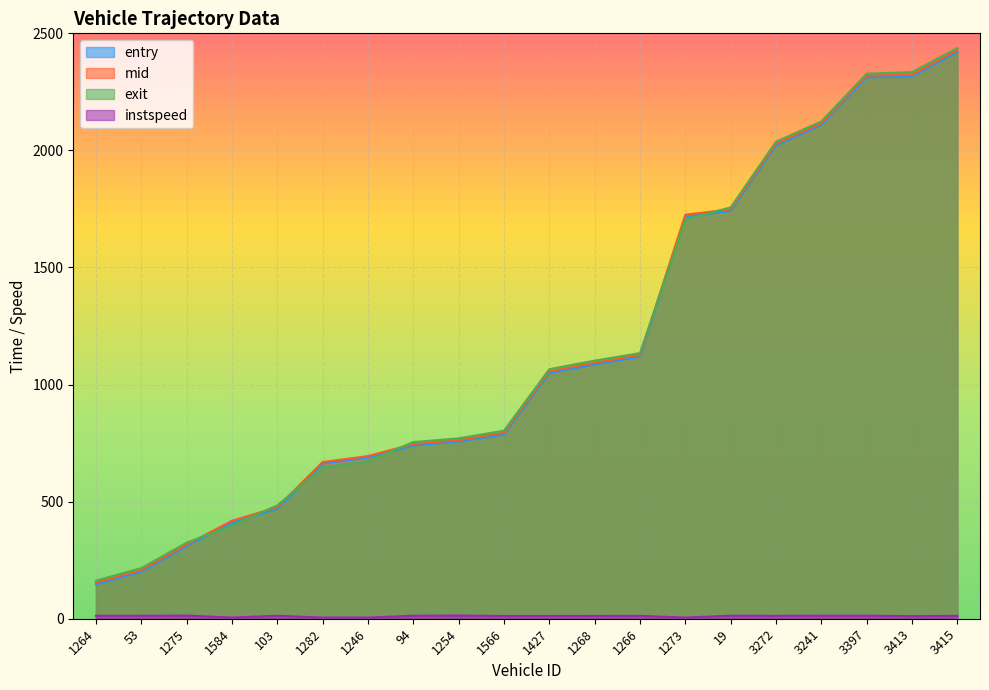

Reading left to right, list all the values displayed in this chart.

entry: 1264=147.0	53=200.8	1275=310.1	1584=410.0	103=469.9	1282=663.6	1246=688.0	94=739.9	1254=756.6	1566=787.0	1427=1049.0	1268=1086.2	1266=1119.7	1273=1717.7	19=1741.0	3272=2021.2	3241=2109.1	3397=2312.0	3413=2316.0	3415=2421.0
mid: 1264=154.2	53=207.5	1275=316.4	1584=418.5	103=476.1	1282=669.1	1246=694.6	94=746.3	1254=762.4	1566=794.5	1427=1056.5	1268=1093.3	1266=1126.2	1273=1725.4	19=1748.5	3272=2028.4	3241=2115.5	3397=2319.4	3413=2323.3	3415=2428.6
exit: 1264=162.8	53=215.9	1275=324.8	1584=397.7	103=484.1	1282=646.4	1246=672.1	94=754.5	1254=770.2	1566=803.1	1427=1065.7	1268=1102.1	1266=1134.2	1273=1704.9	19=1756.8	3272=2037.2	3241=2123.7	3397=2327.8	3413=2334.4	3415=2436.8
instspeed: 1264=12.6	53=12.6	1275=13.5	1584=5.0	103=12.7	1282=5.0	1246=5.0	94=12.9	1254=13.8	1566=11.7	1427=11.7	1268=11.9	1266=12.2	1273=5.0	19=13.0	3272=12.4	3241=13.1	3397=13.1	3413=10.9	3415=12.3